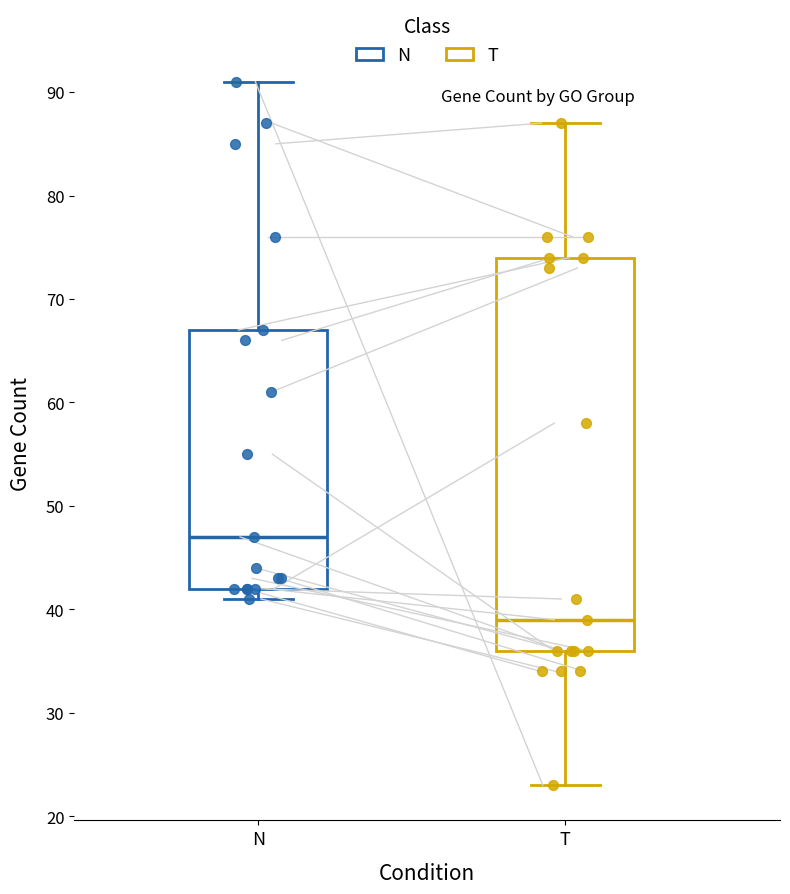

Reading left to right, read every box against the y-axis: the position of its median line, the range the box covers, and the ends of its whiskers. The values are not printed on the chart, so give them approximately, as read against the axis.

N: median 47, box 42 to 67, whiskers 41 to 91
T: median 39, box 36 to 74, whiskers 23 to 87